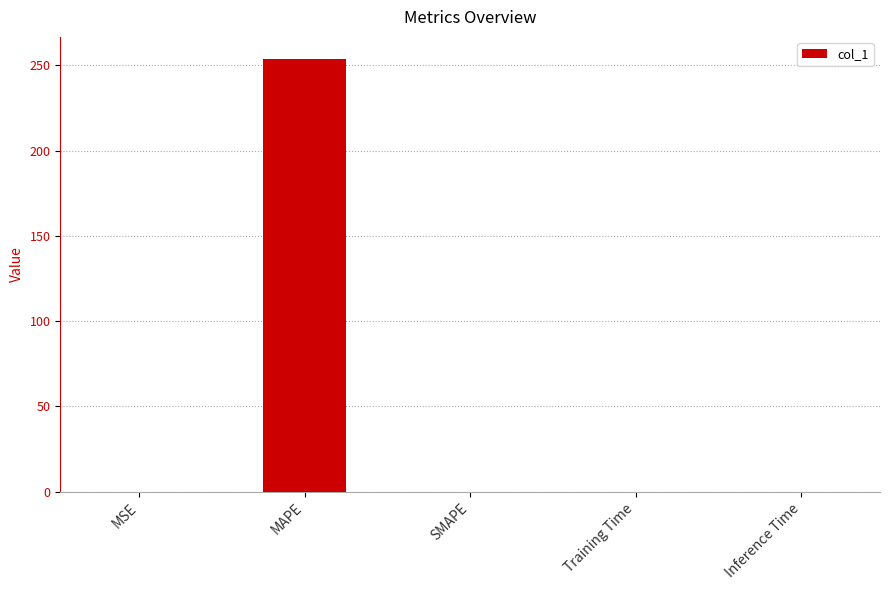

The value at SMAPE is 0.0. True or false?

True